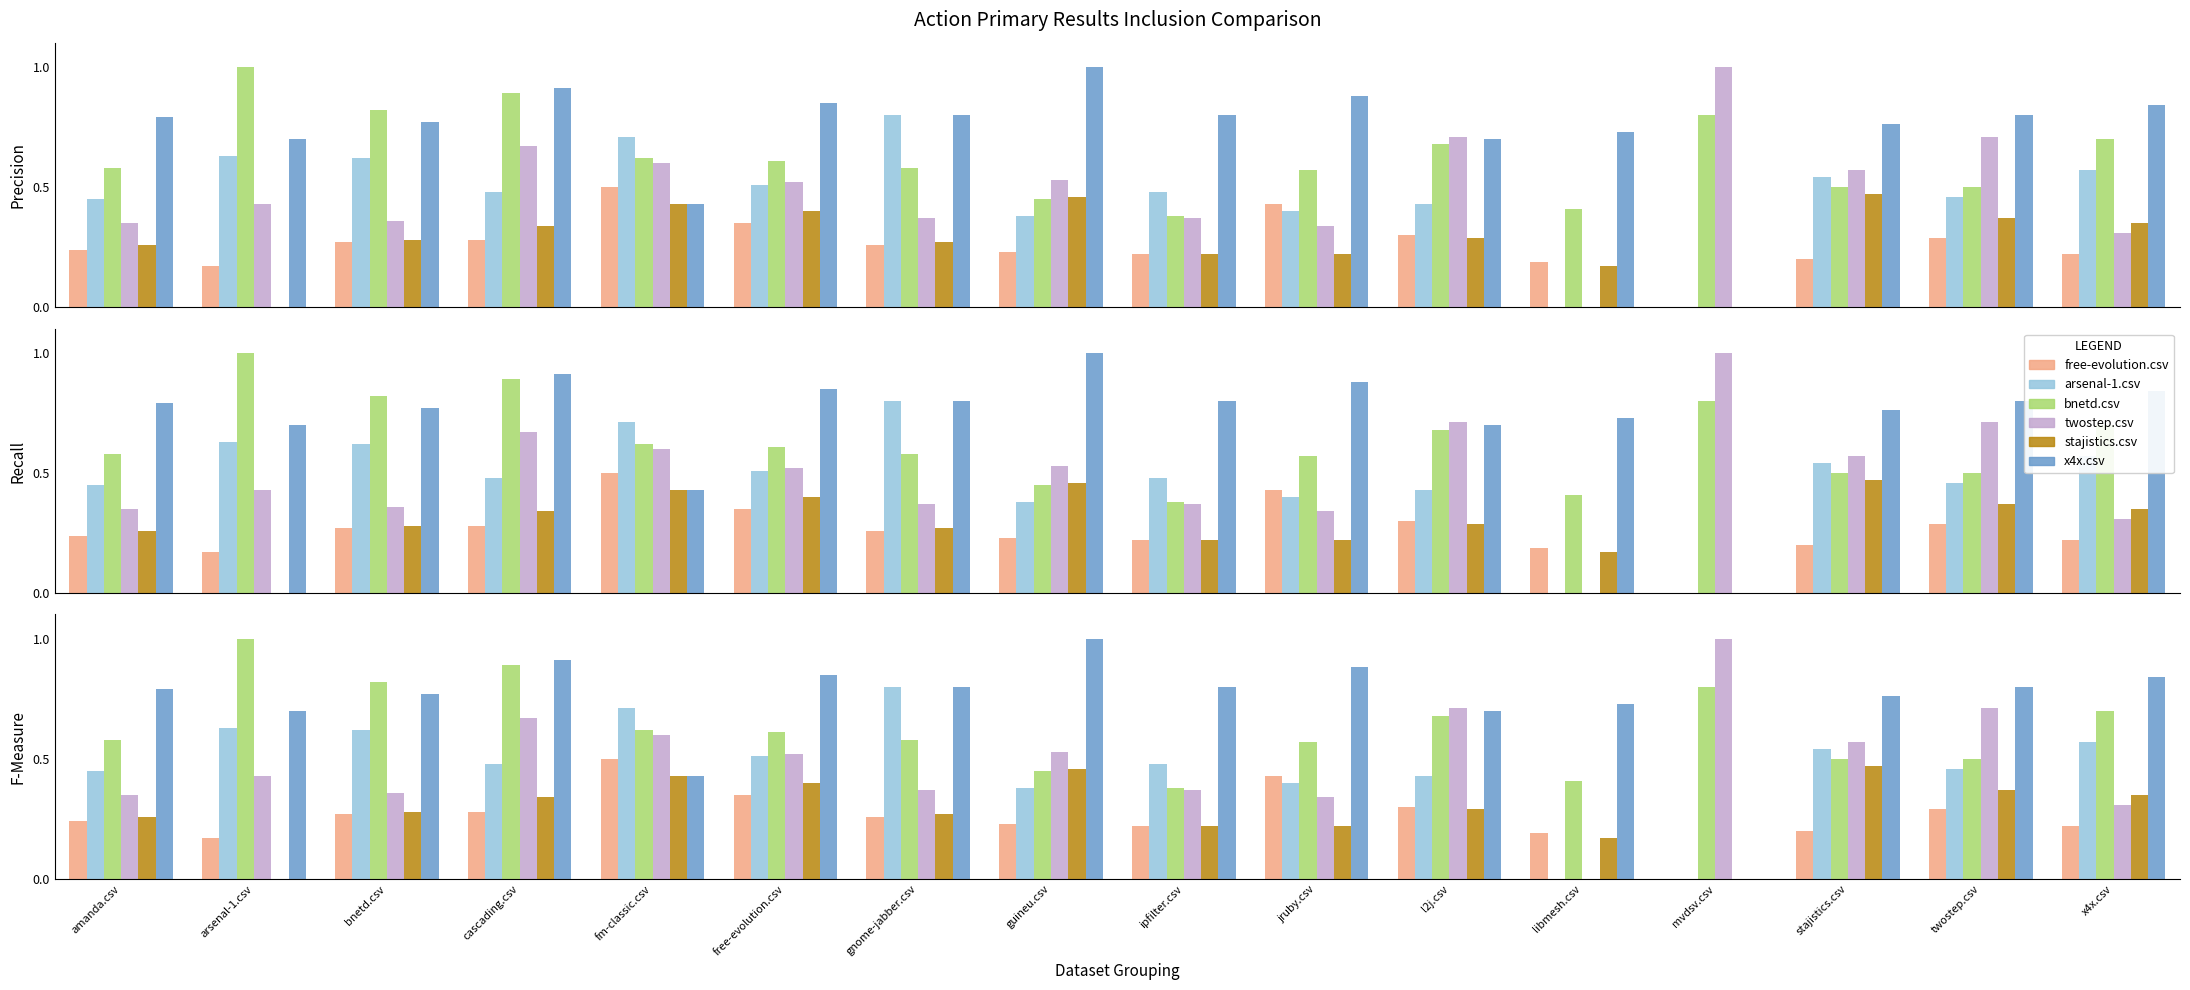

What are all the series names shown in the legend?

free-evolution.csv, arsenal-1.csv, bnetd.csv, twostep.csv, stajistics.csv, x4x.csv